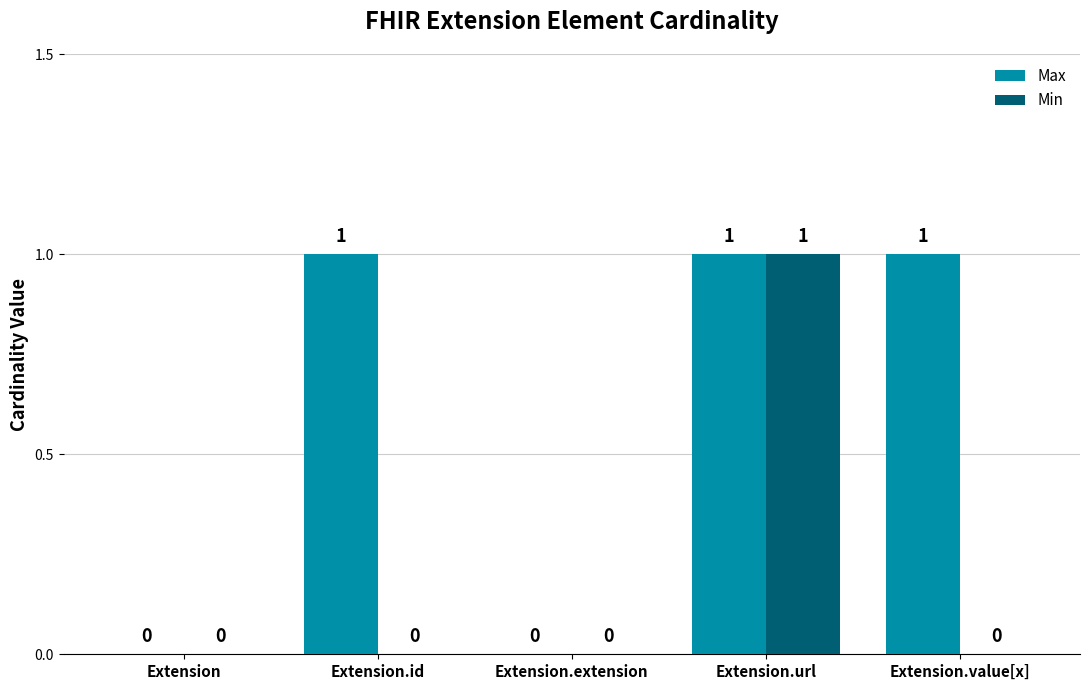

Reading right to left, what are all the values shown in this chart?

Max: 1	1	0	1	0
Min: 0	1	0	0	0